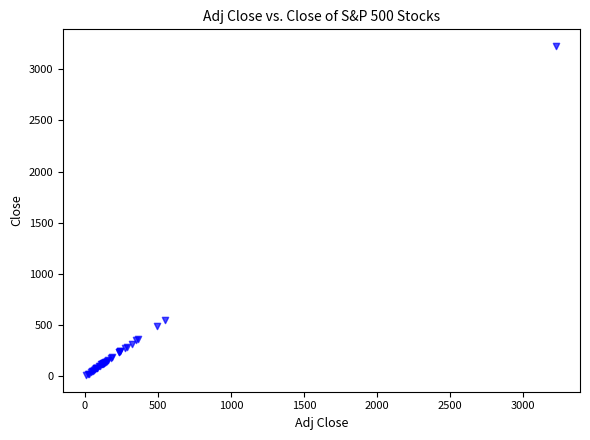

What Y value in the scatter plot is closest to 1619?

547.9